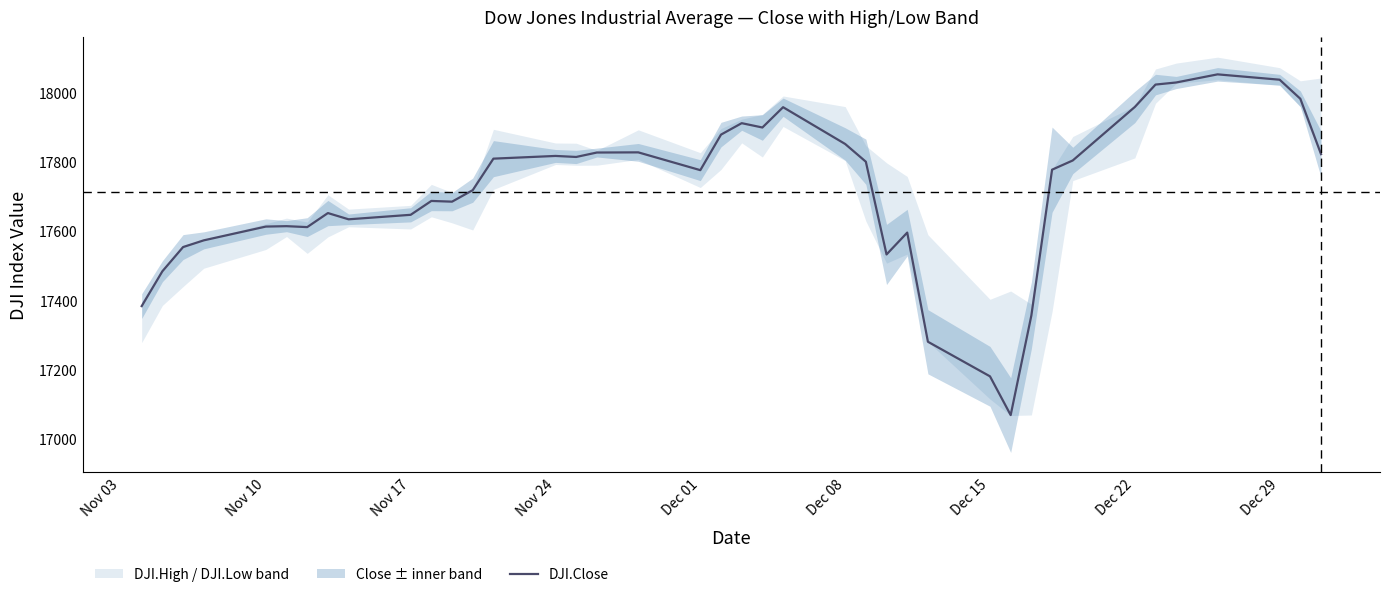

What is the sum of all values?

708557.6